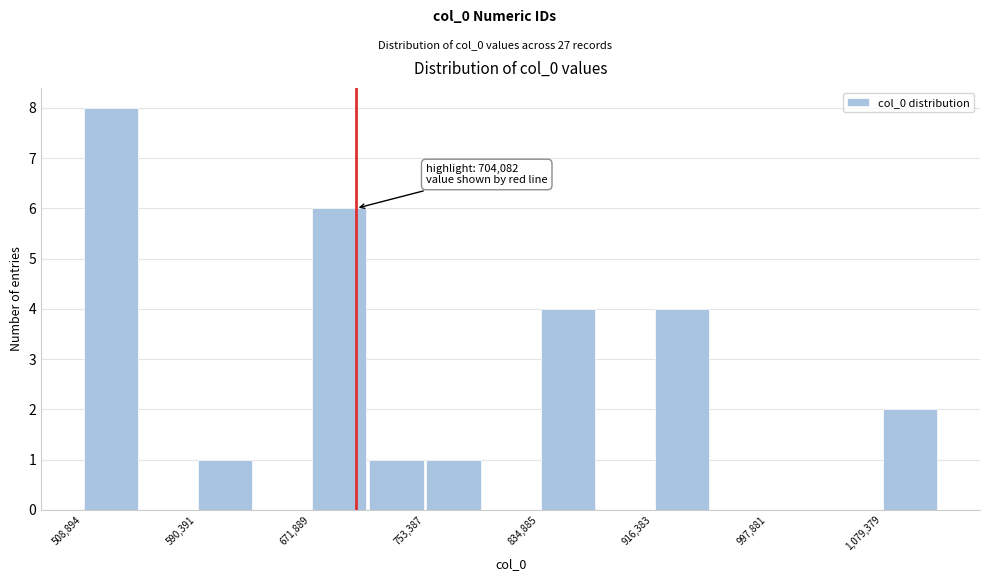

Which range on the x-axis has the tallest bar?

510000 to 550000